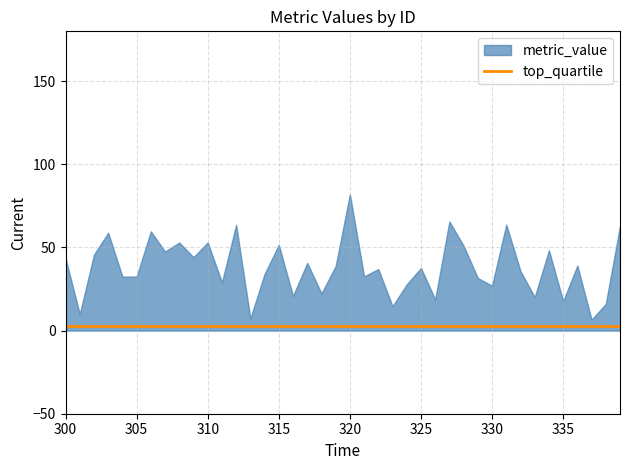

At which category does the chart reach its minimum across all series?

300